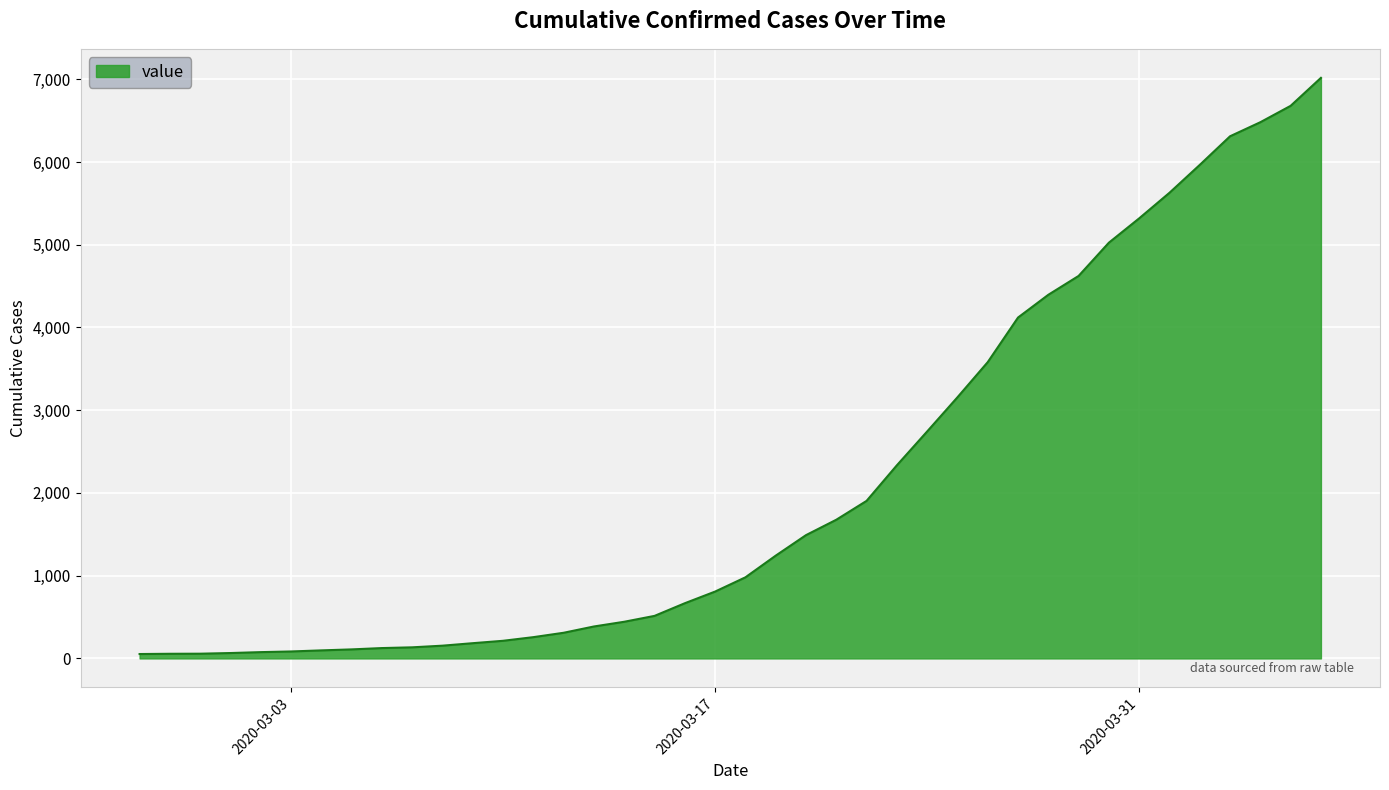

What is the difference between the maximum and minimum values?

6964